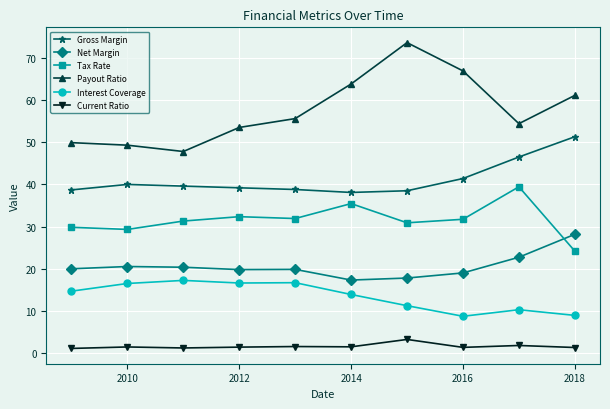

Which series has the largest total across all categories?

Payout Ratio